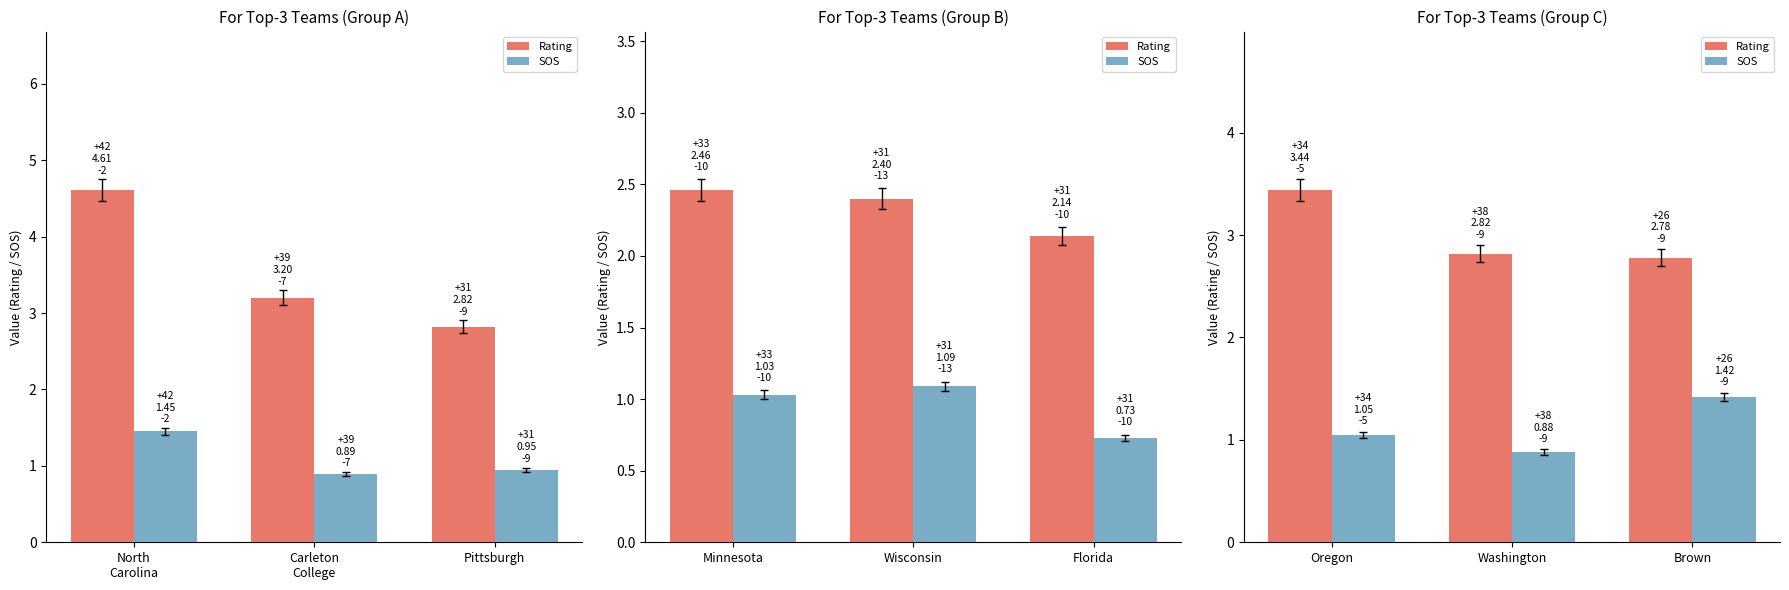

At how many categories does at least one series exceed 2?

3